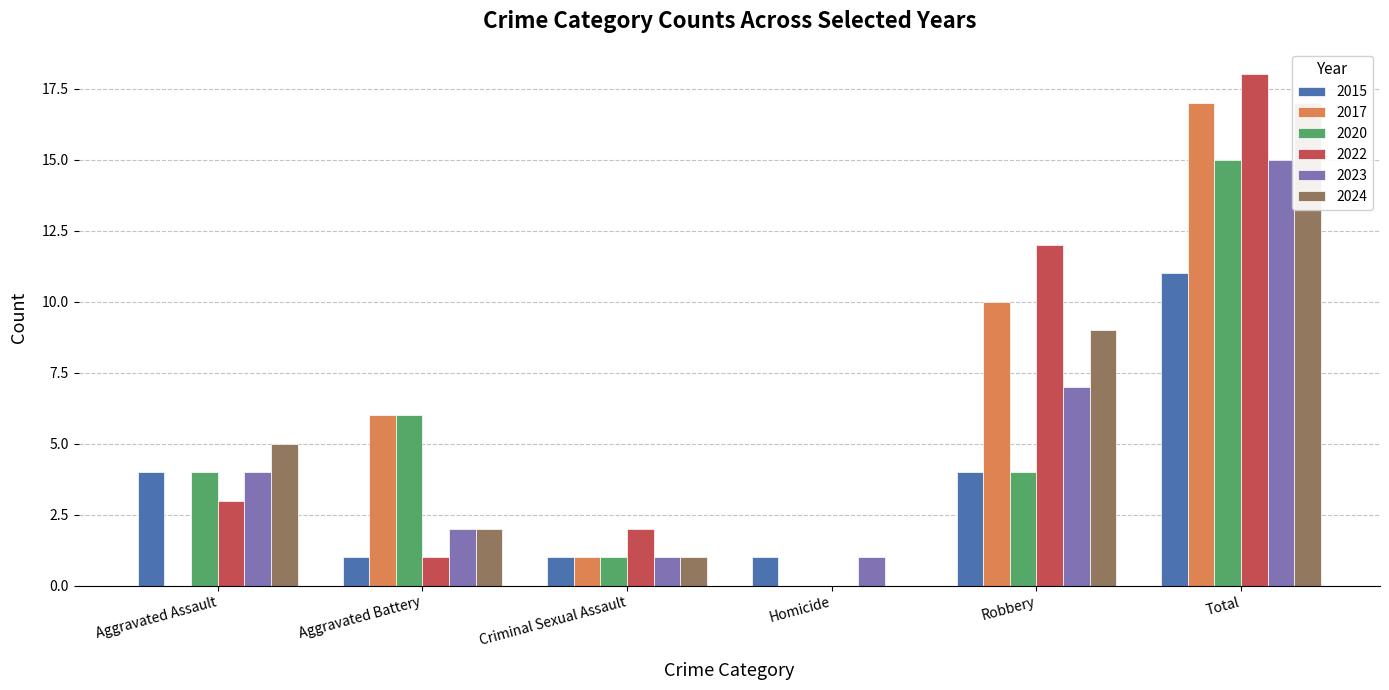

What position from the left is Robbery?

5